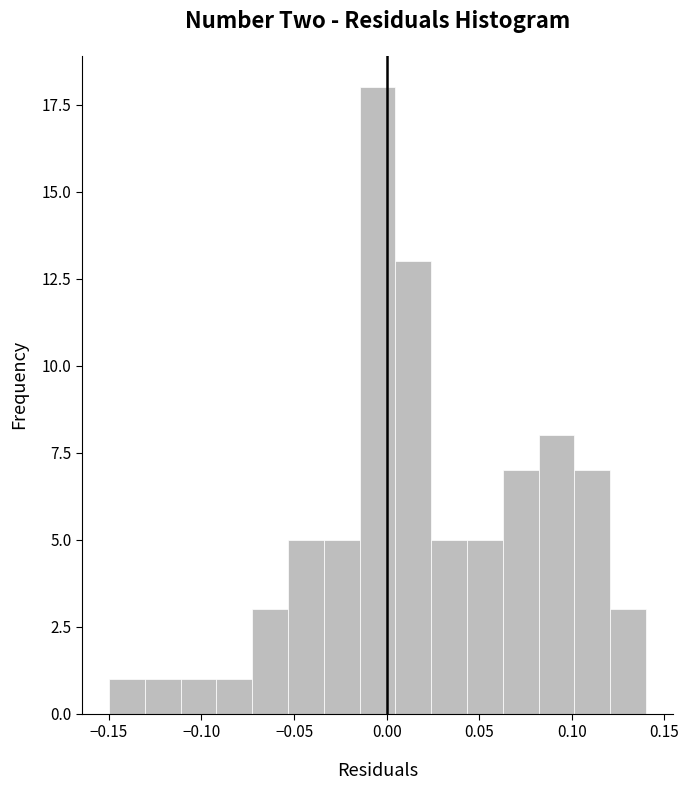

Read against the x-axis, roughly where is the centre of the tallest bar?

-0.005